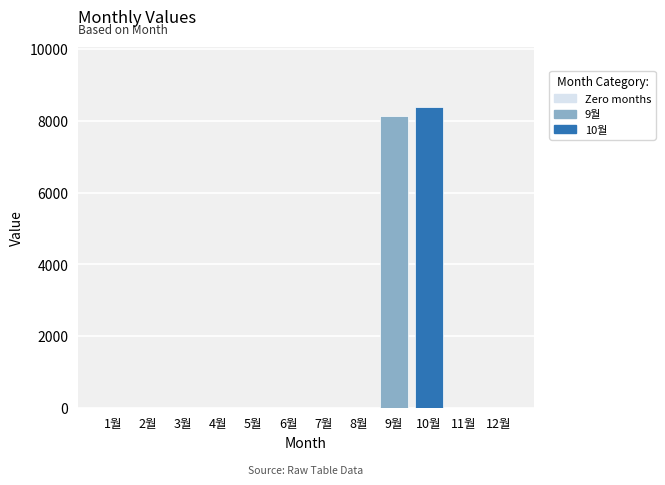

Reading left to right, transcribe all the data shown in this chart.

0	0	0	0	0	0	0	0	8120	8370	0	0